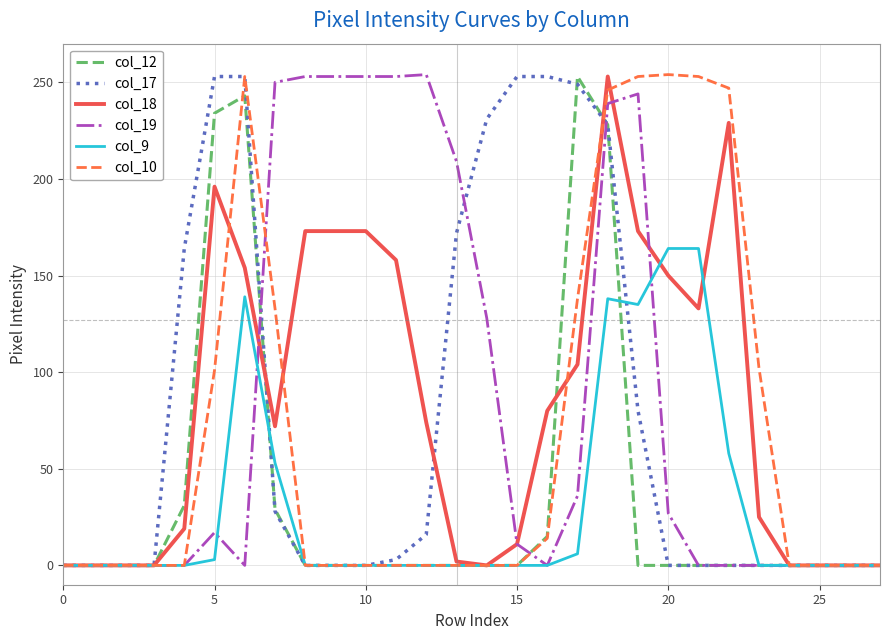

Does the chart display data point markers on the line(s)?

No